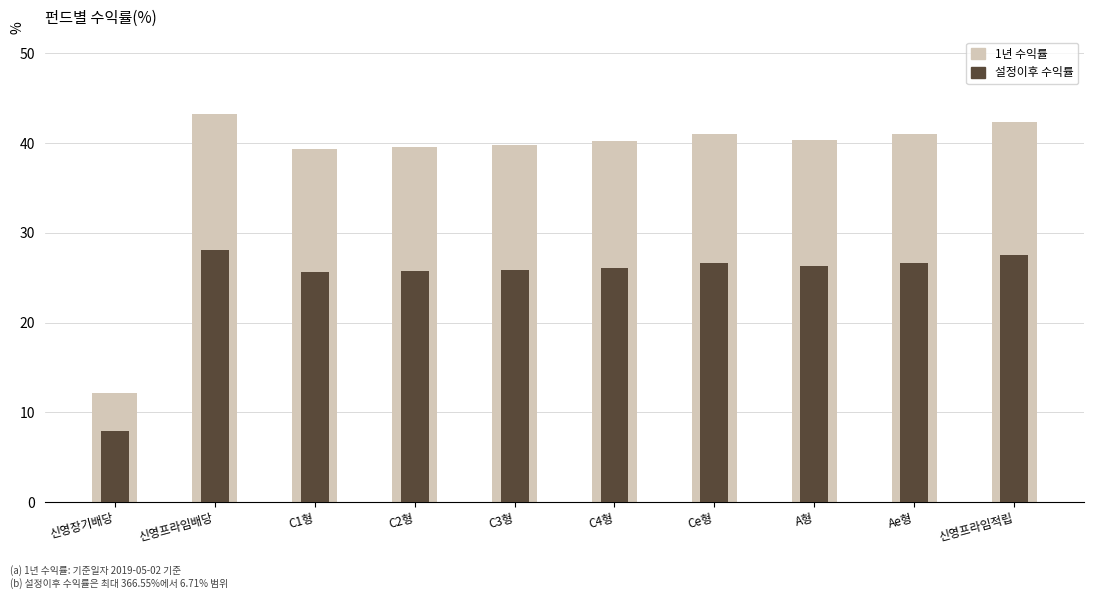

What is the total value across all series at A형?

66.7